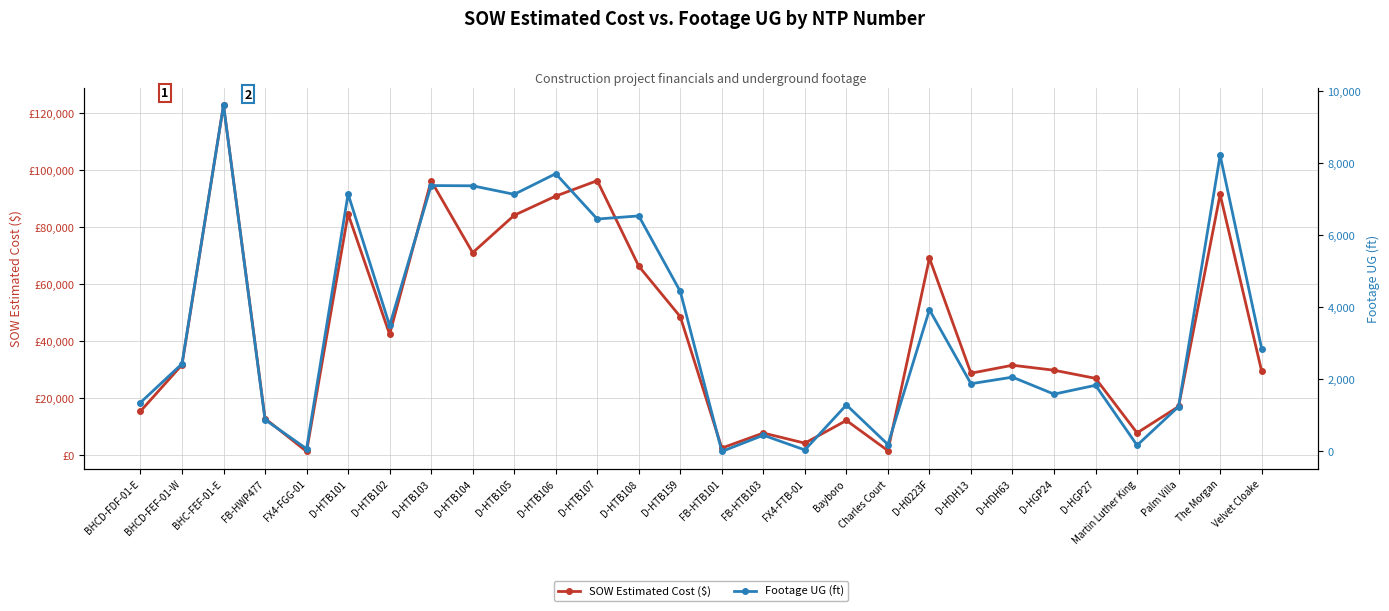

What is the label of the 27th point from the left?

The Morgan